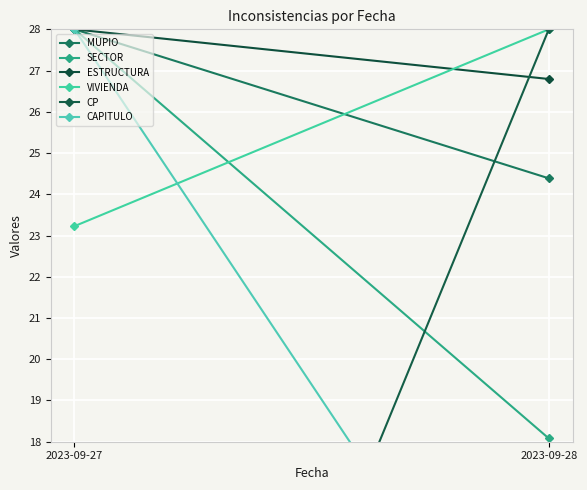

At how many categories does at least one series exceed 9?

2